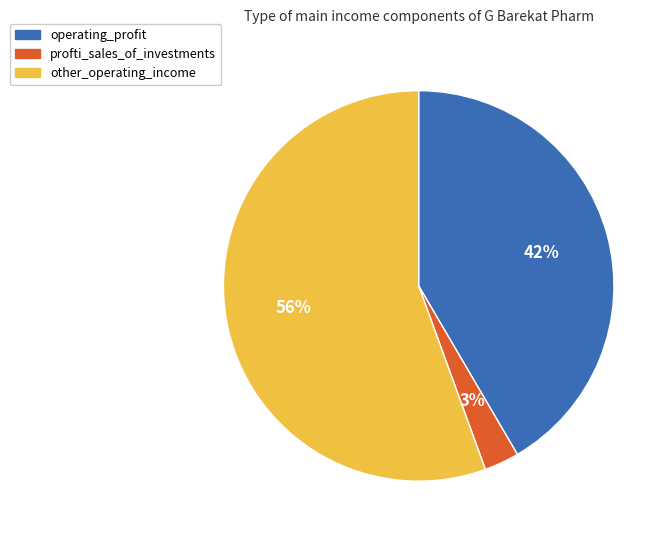

Is there a majority slice in this chart?

Yes